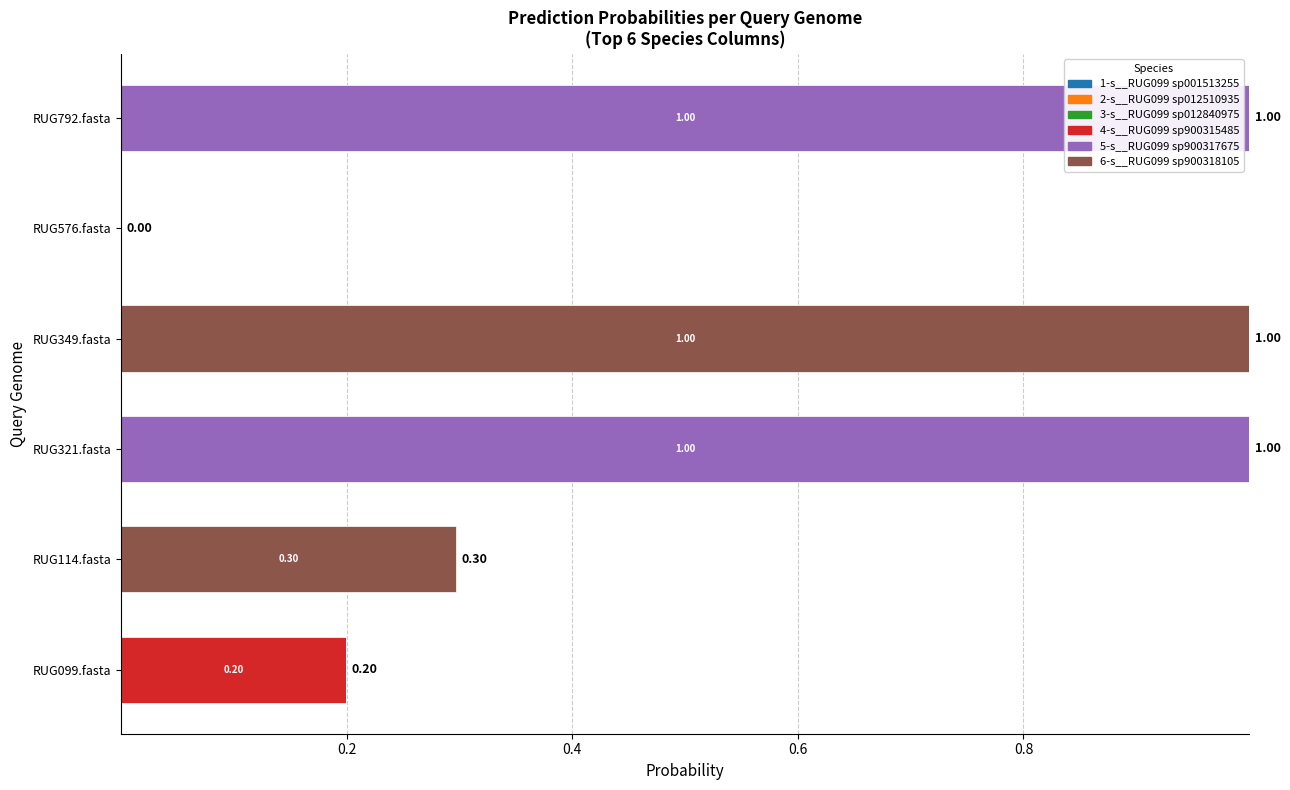

Count the number of categories in the chart.

6